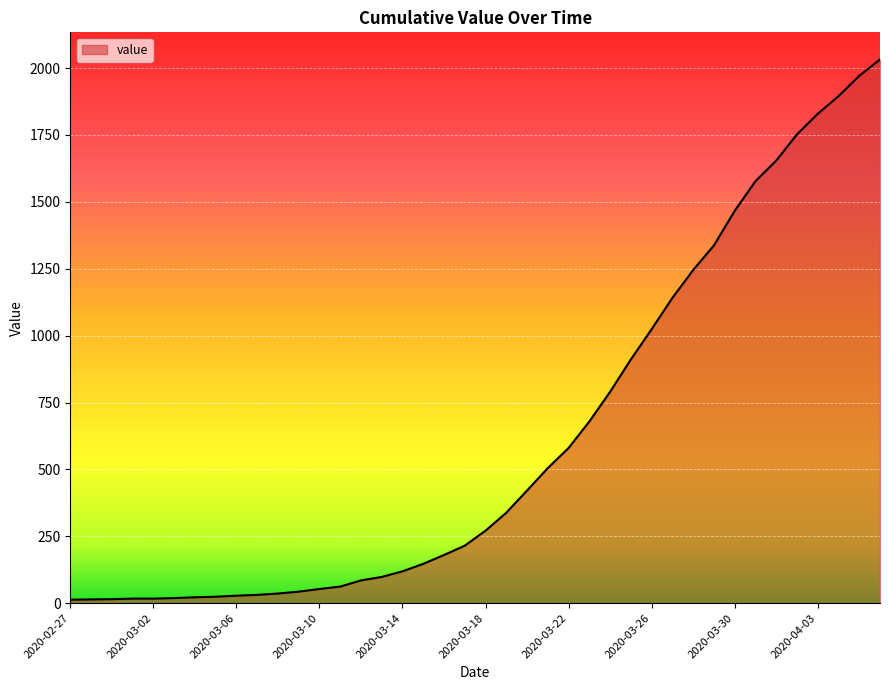

What is the greatest value displayed?

2032